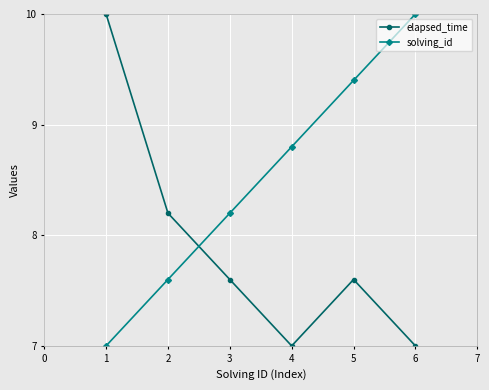

Rank the categories by solving_id value from highest to lowest.

6, 5, 4, 3, 2, 1